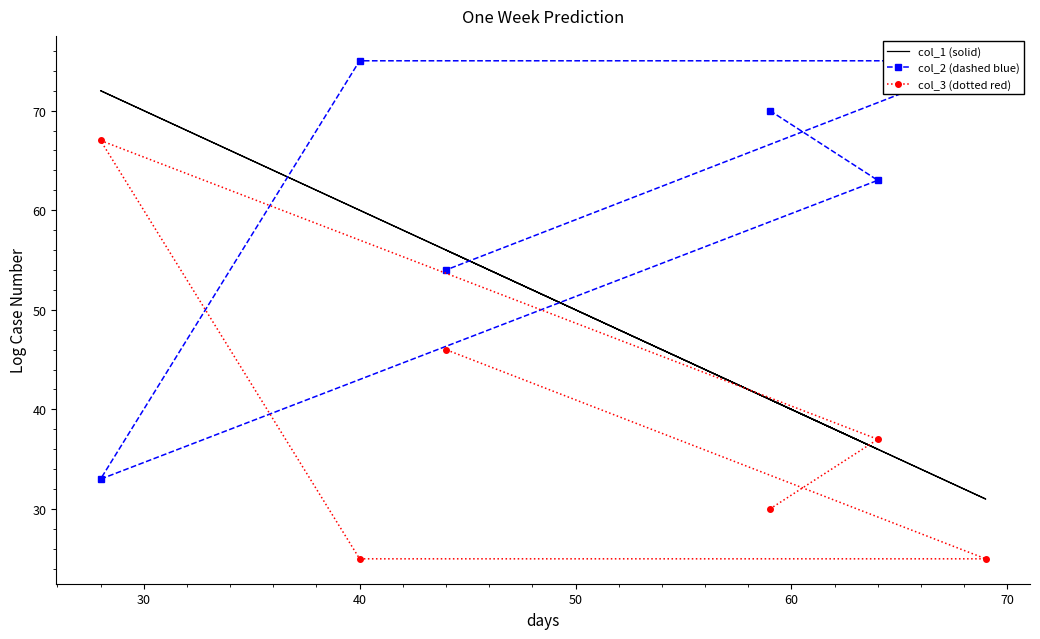

What is the approximate value of col_3 (dotted red) at 60, to the nearest 5?

25